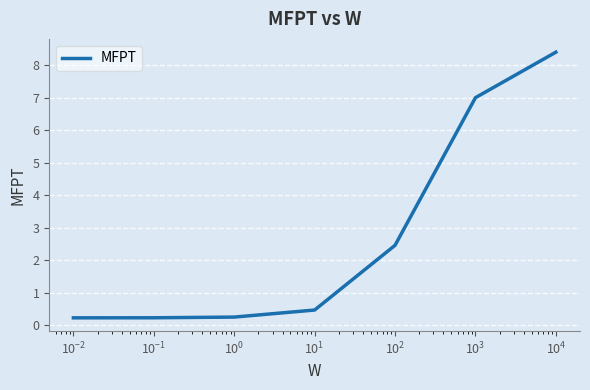

What is the greatest value displayed?

8.4